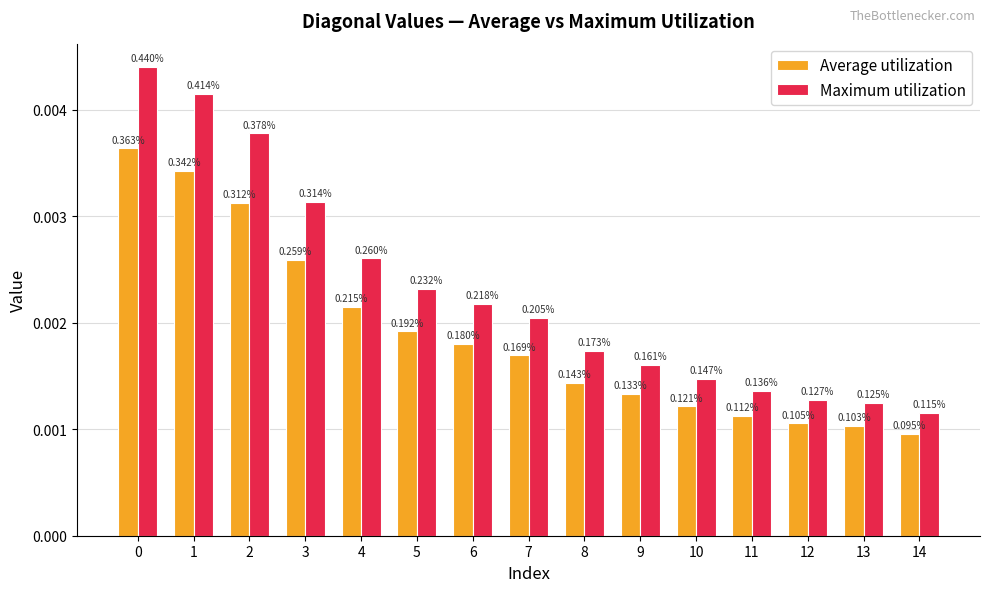

At 10, list the series in order from smallest to largest.

Average utilization, Maximum utilization